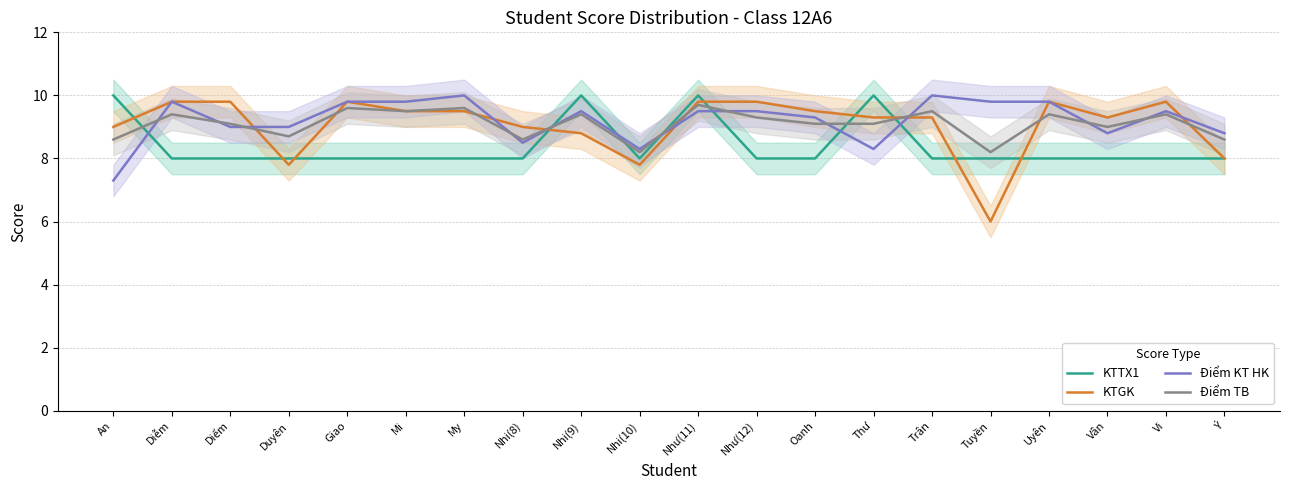

After their last crossing, which series has the higher values: Điểm KT HK or Điểm TB?

Điểm KT HK